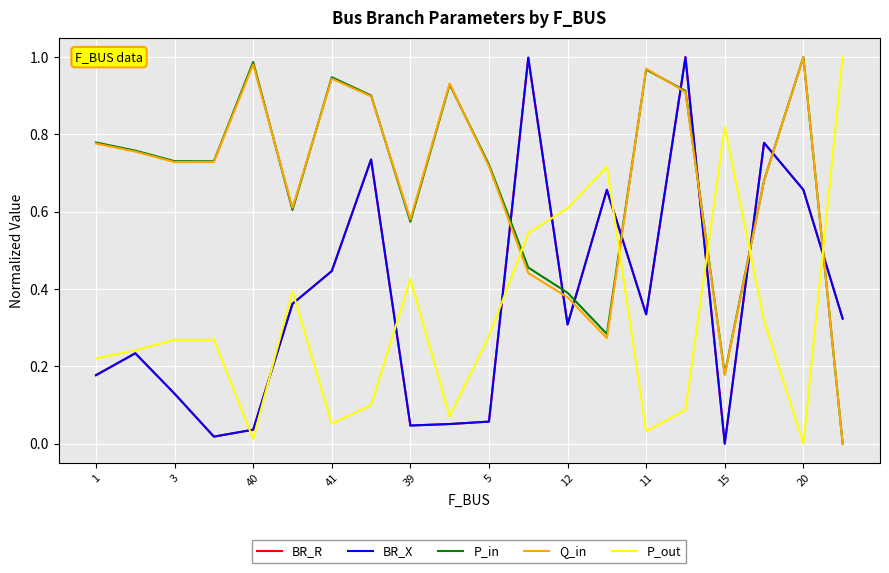

Does the chart have visible grid lines?

Yes